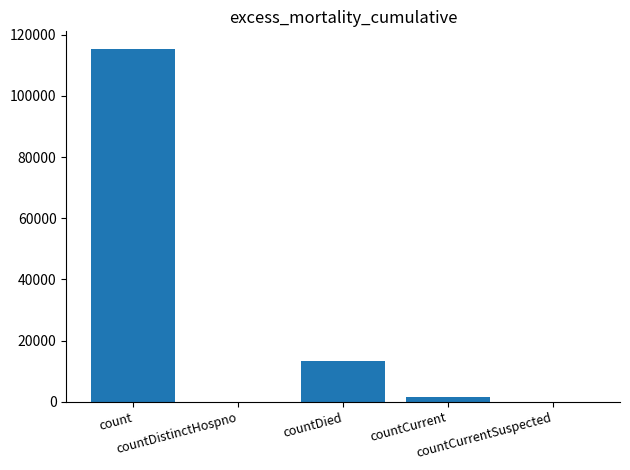

What is the change in value from countDied to countCurrent?

-11960